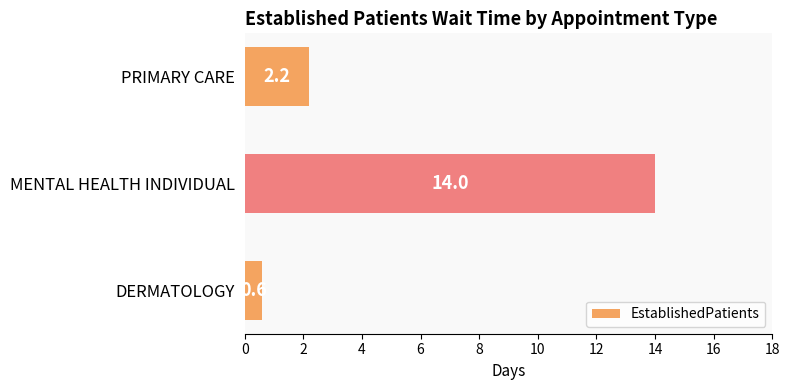

What is the change in value from DERMATOLOGY to MENTAL HEALTH INDIVIDUAL?

+13.4